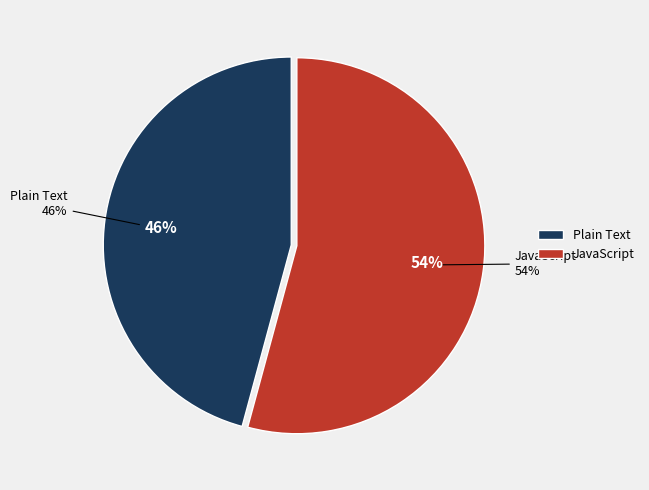

To the nearest percent, what is the difference between the largest and smallest slice percentages?

8%